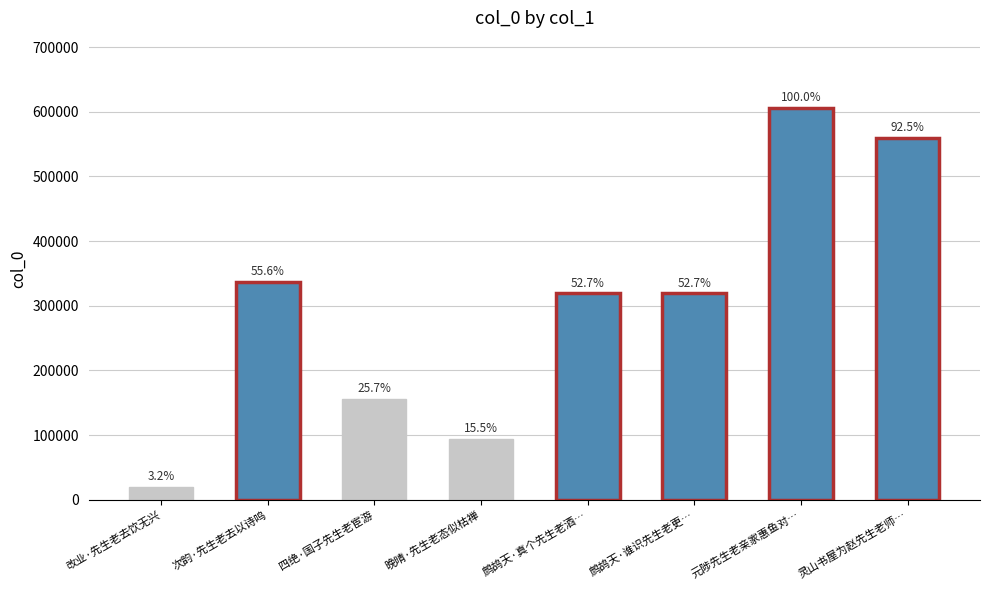

Rank the categories by value from lowest to highest.

改业·先生老去饮无兴, 晚晴·先生老态似枯禅, 四绝·国子先生老宦游, 鹧鸪天·真个先生老酒…, 鹧鸪天·谁识先生老更…, 次韵·先生老去以诗鸣, 灵山书屋为赵先生老师…, 元陟先生老亲家惠鱼对…